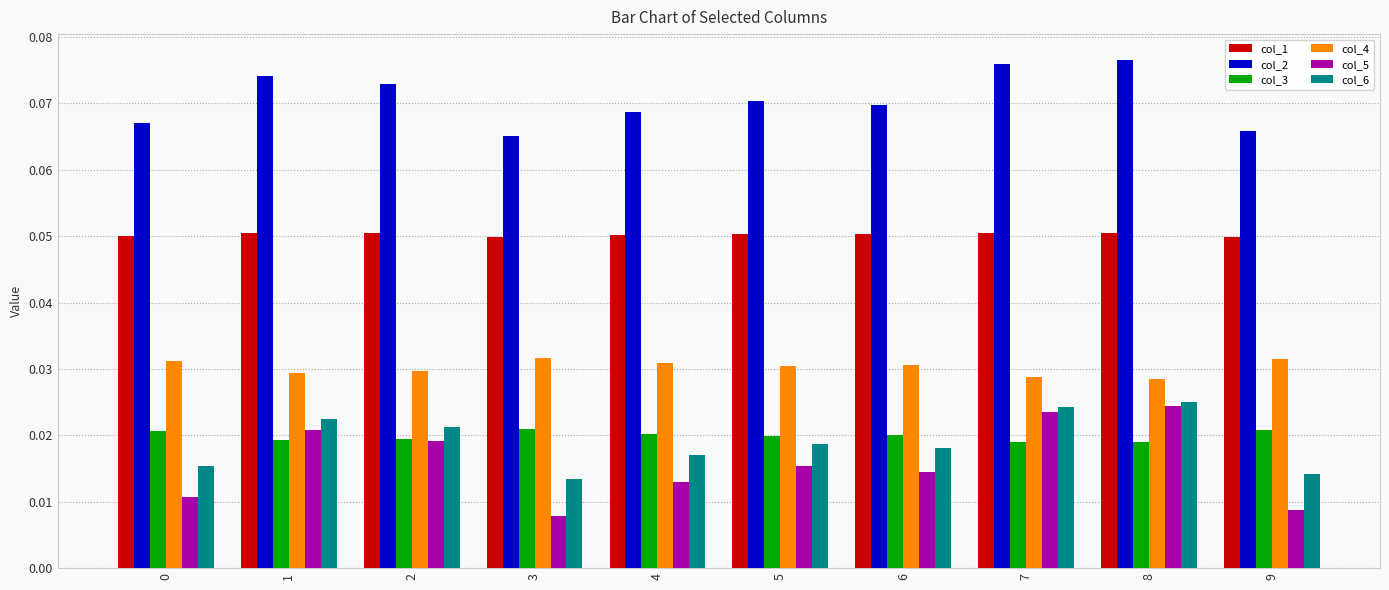

Which series has the widest spread of values?

col_5